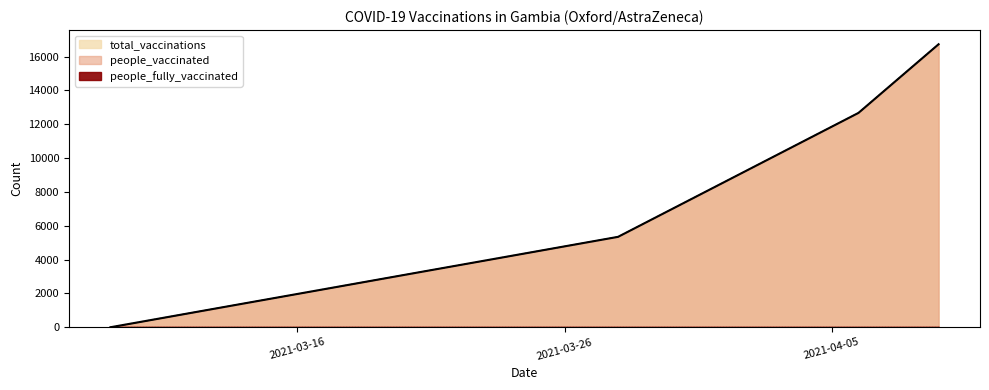

Reading left to right, transcribe all the data shown in this chart.

total_vaccinations: 2021-03-09=0	2021-03-28=5345	2021-04-06=12674	2021-04-09=16735
people_vaccinated: 2021-03-09=0	2021-03-28=5345	2021-04-06=12674	2021-04-09=16735